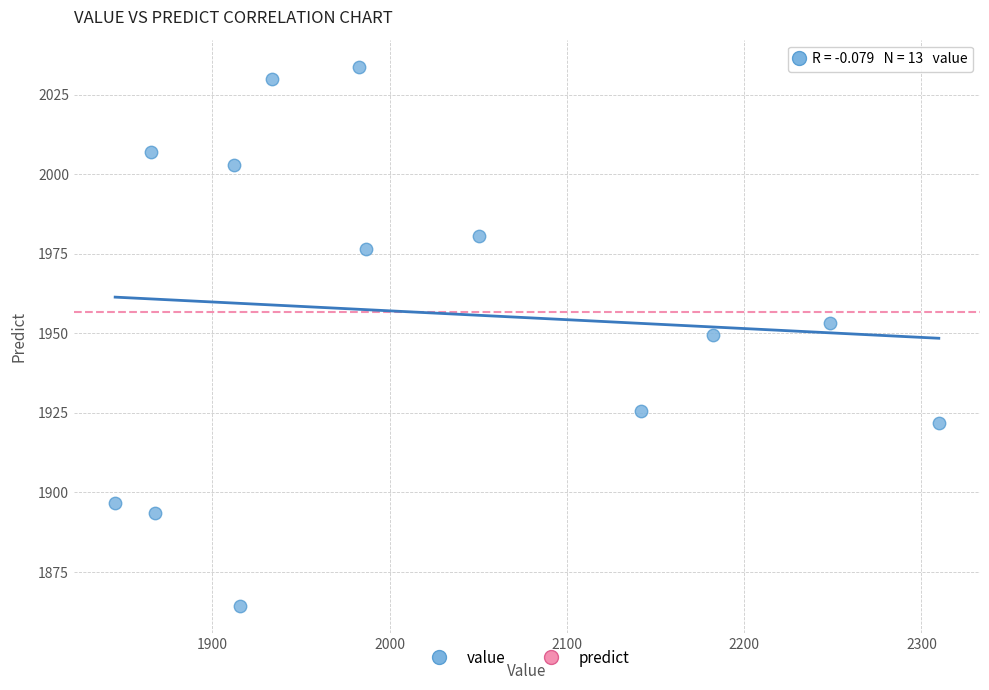

What is the range of X values (max minus min)?

464.7